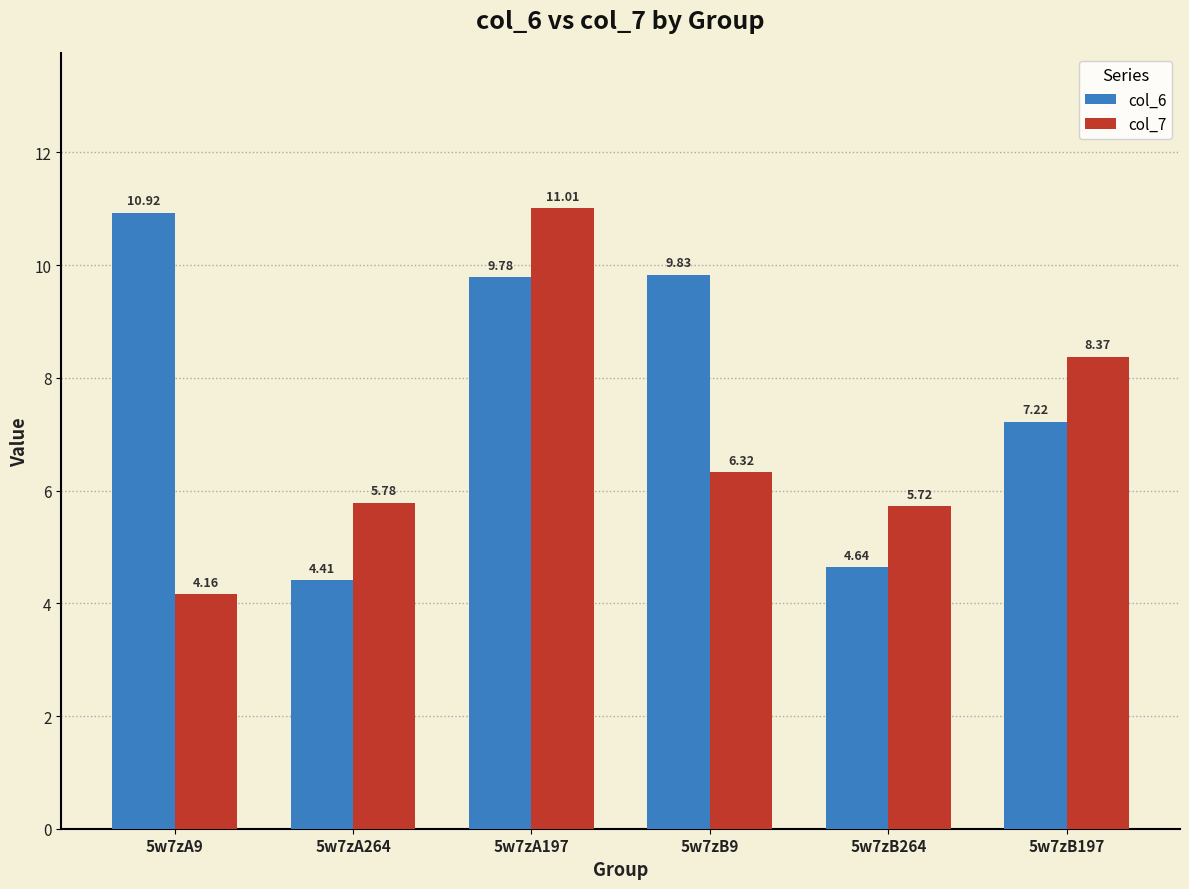

Which label corresponds to the largest value in the chart?

5w7zA197